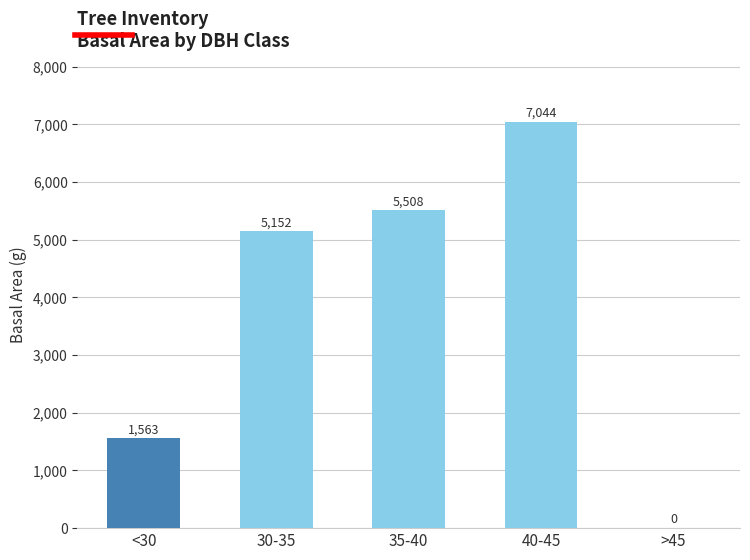

At which label is the value closest to 3521?

30-35